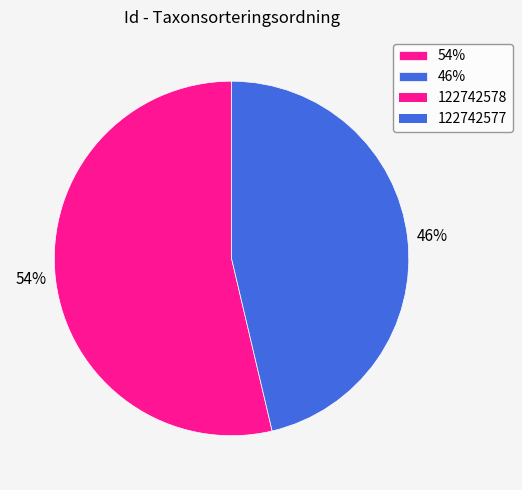

Rank the categories by value from highest to lowest.

54%, 46%